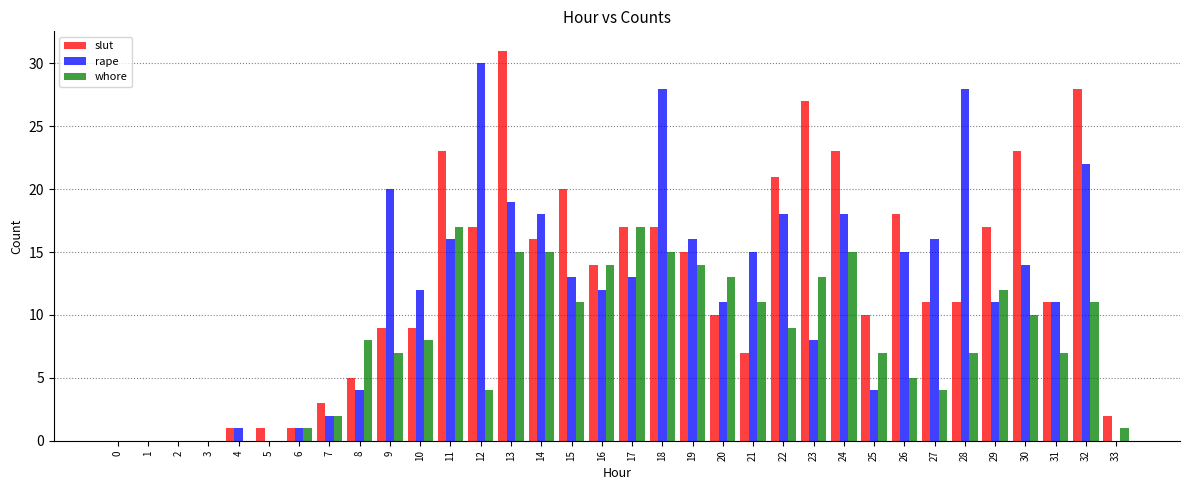

Where is slut nearest to the value 15?

19